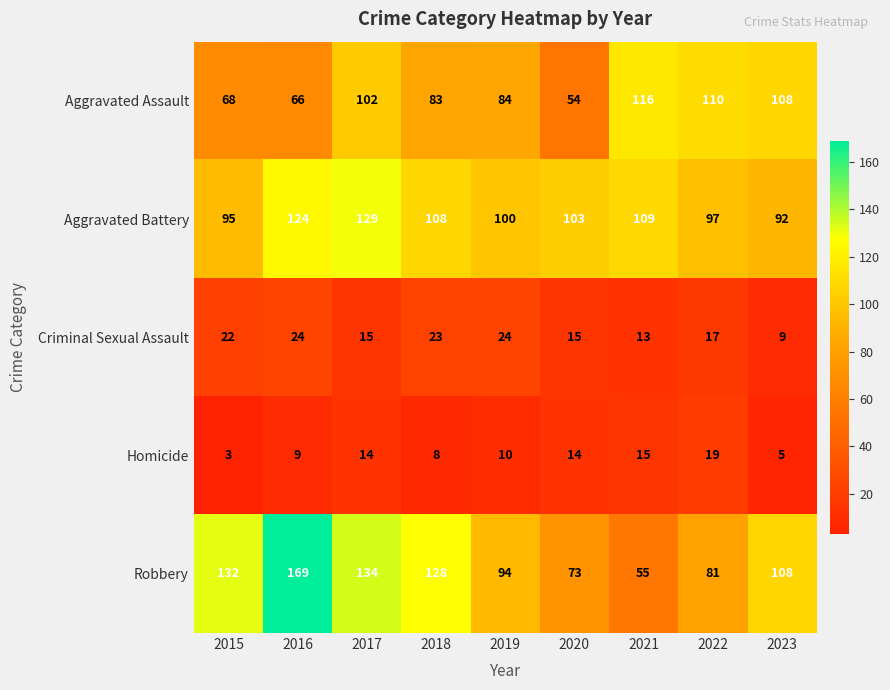

At which category is the sum across all series the highest?

2017